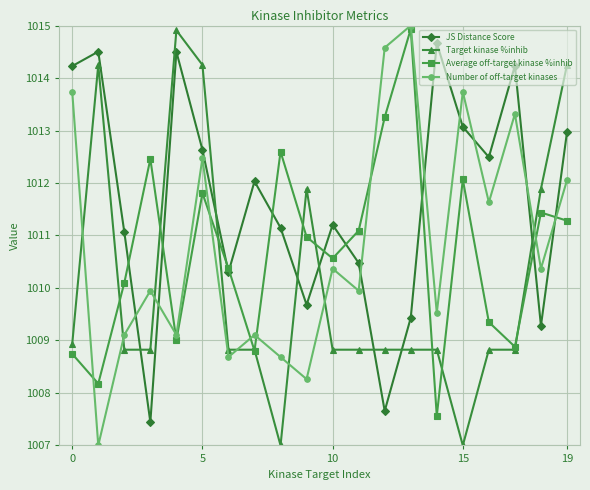

What is the minimum value shown in the chart?

1007.0